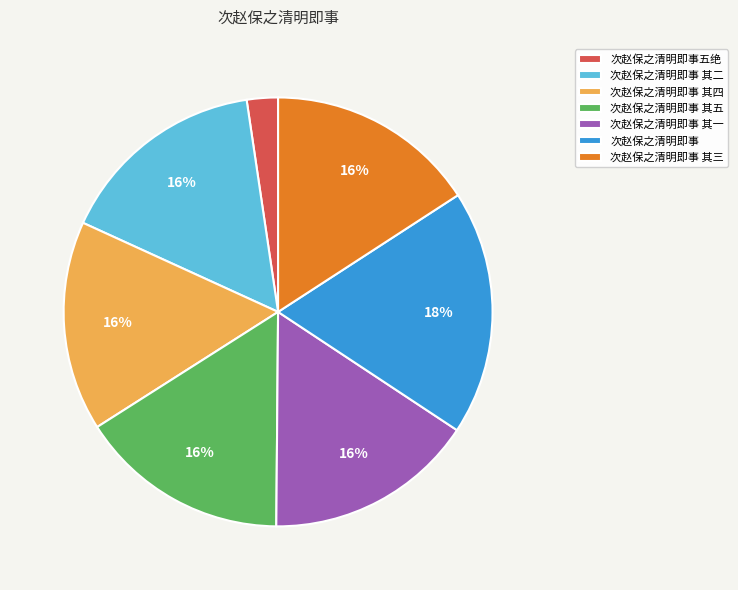

Approximately how many times larger is the value at 次赵保之清明即事 其五 compared to 次赵保之清明即事 其一?

1.0